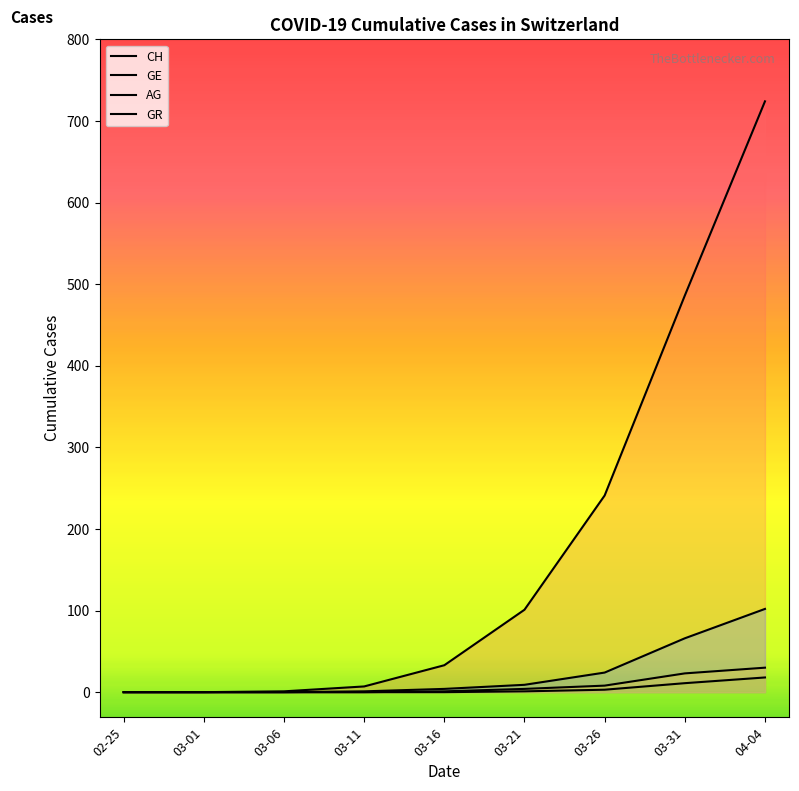

Reading right to left, what are all the values shown in this chart?

CH: 724	486	241	101	33	7	1	0	0
GE: 102	66	24	9	4	1	0	0	0
AG: 18	11	3	1	0	0	0	0	0
GR: 30	23	8	4	1	0	0	0	0